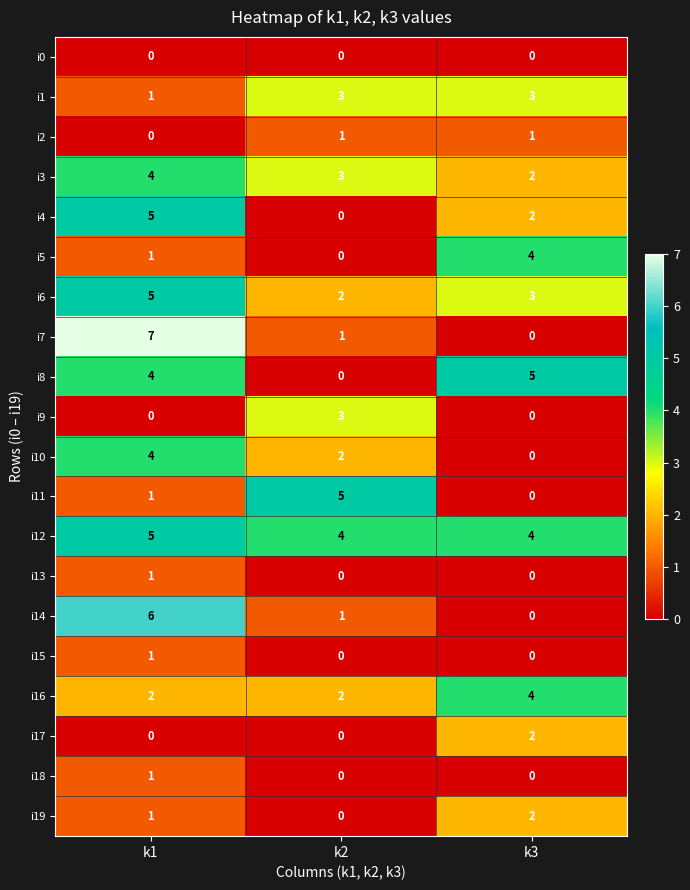

Which label corresponds to the largest value in the chart?

k1